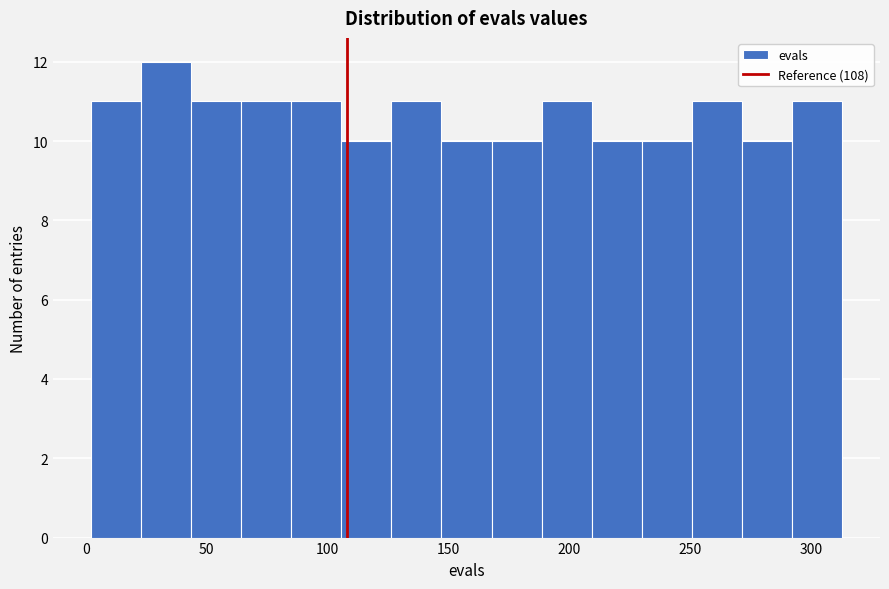

Reading left to right, transcribe this chart: for each bar, give the range it covers on the x-axis and its height. Neither the bar edges nor the heights are printed on the chart, so give them approximately, as read against the axes.

0 to 25: 11
25 to 45: 12
45 to 65: 11
65 to 85: 11
85 to 105: 11
105 to 125: 10
125 to 145: 11
145 to 170: 10
170 to 190: 10
190 to 210: 11
210 to 230: 10
230 to 250: 10
250 to 270: 11
270 to 290: 10
290 to 315: 11